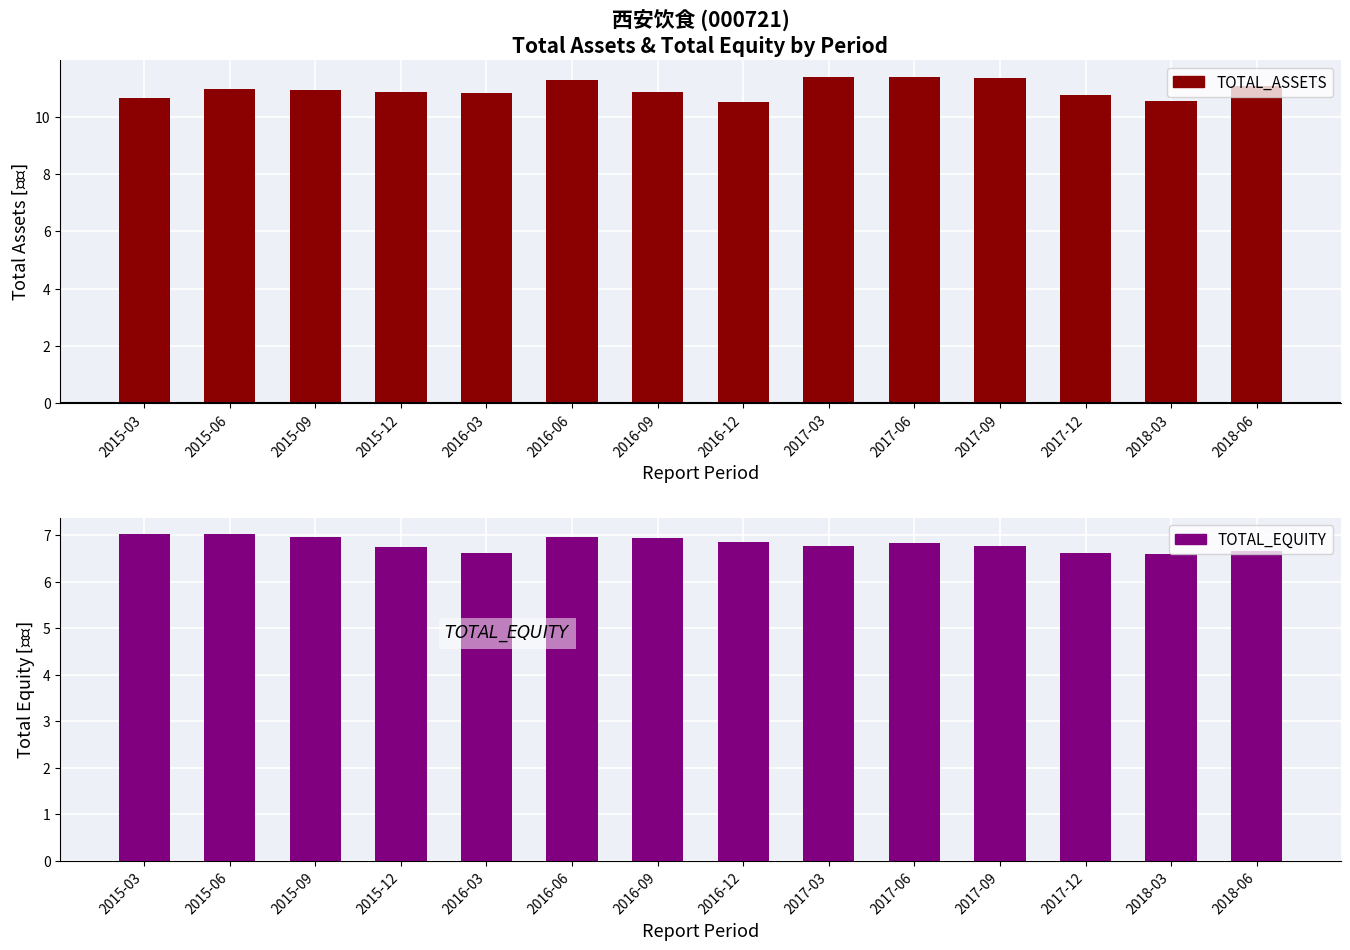

Between 2018-03 and 2017-09, which is larger?

2017-09